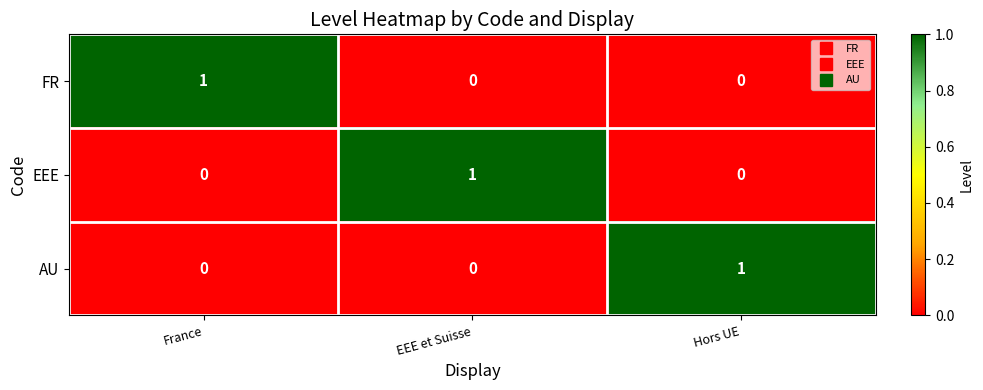

Count the FR values in the range 0 to 1.

3